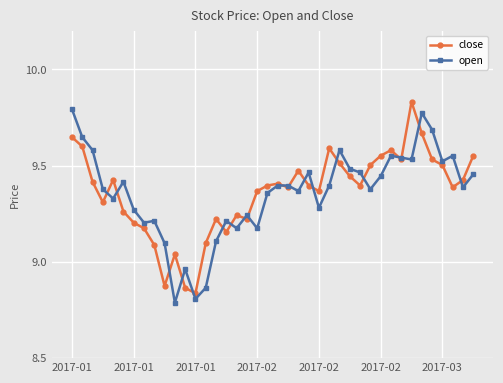

At how many categories does at least one series exceed 8?

40